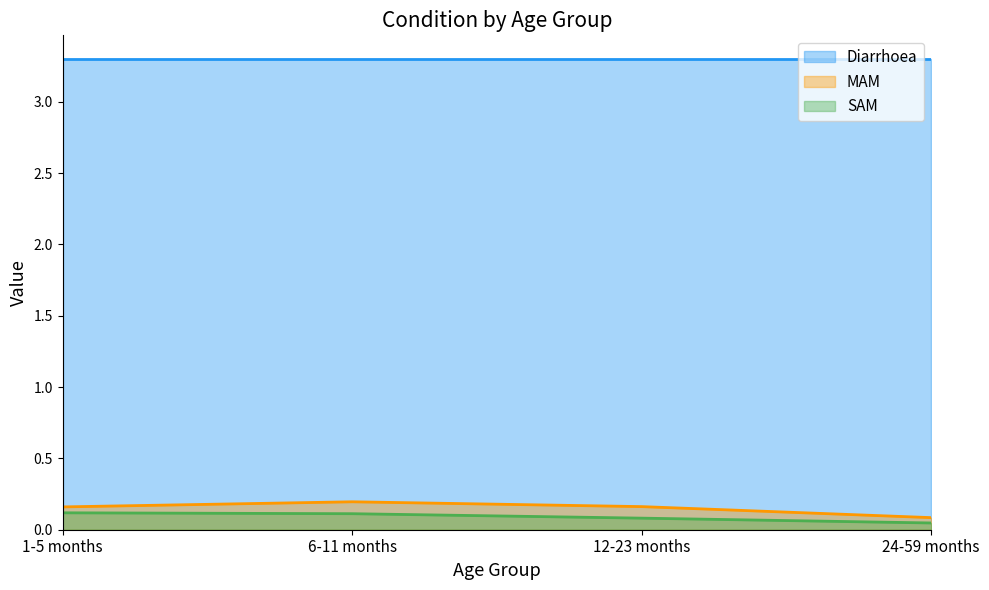

Which series has the largest range (max minus min)?

MAM